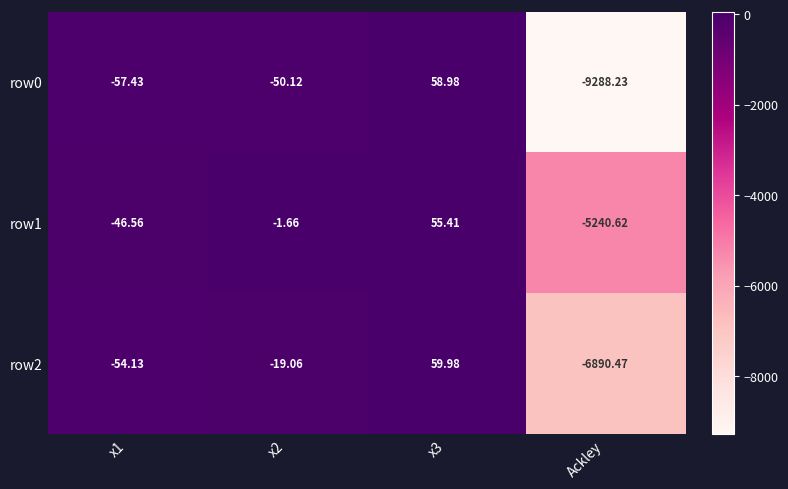

List the series in order of their peak value, highest first.

row2, row0, row1